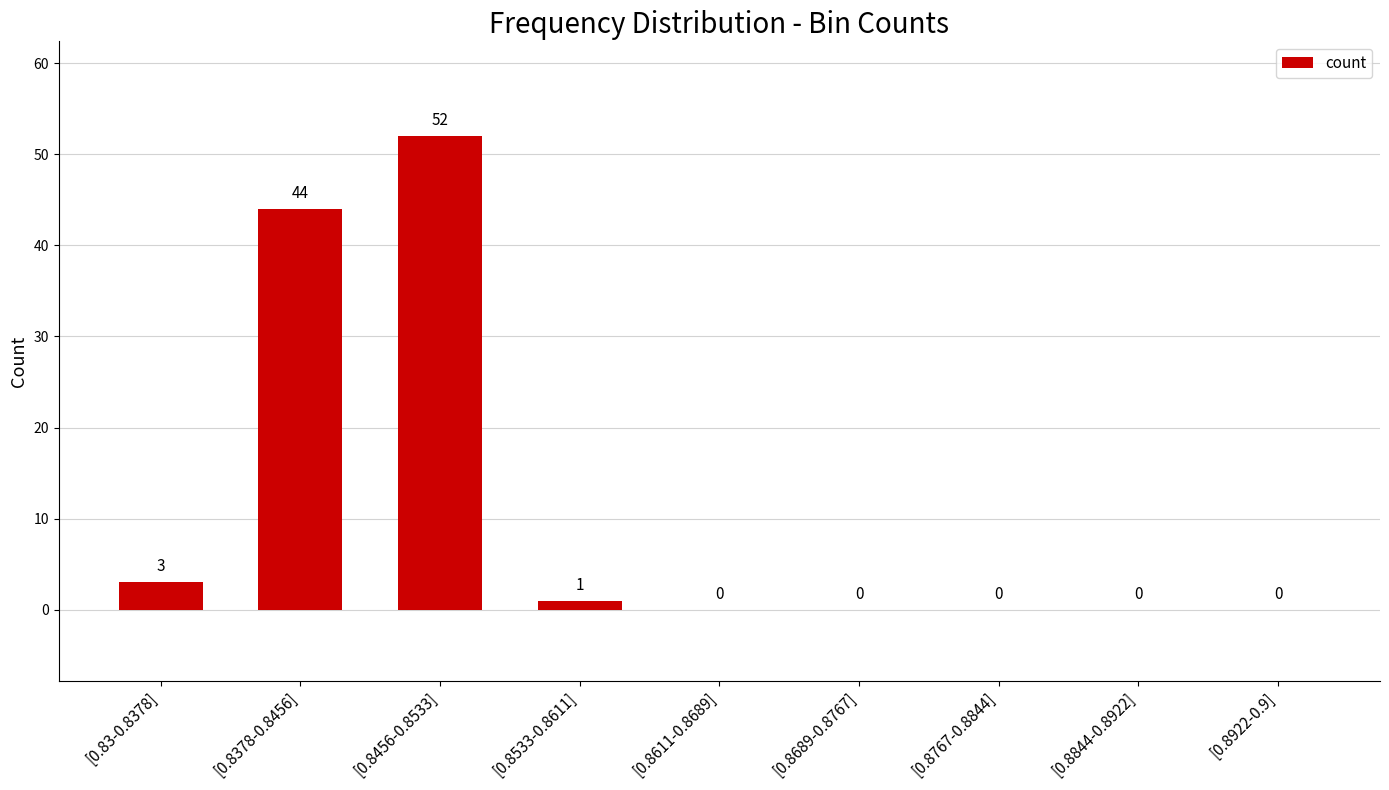

Count the number of categories in the chart.

9